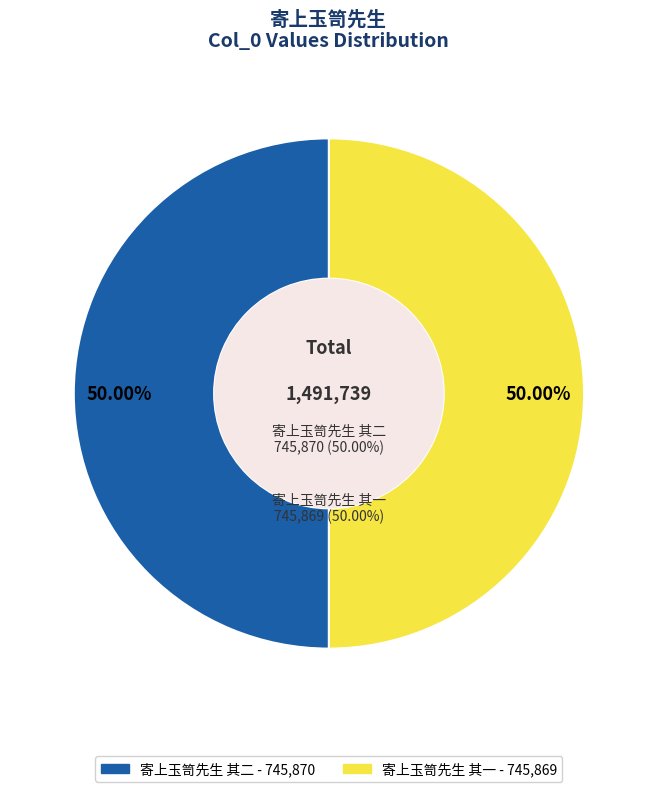

To the nearest percent, what is the average slice percentage?

50%